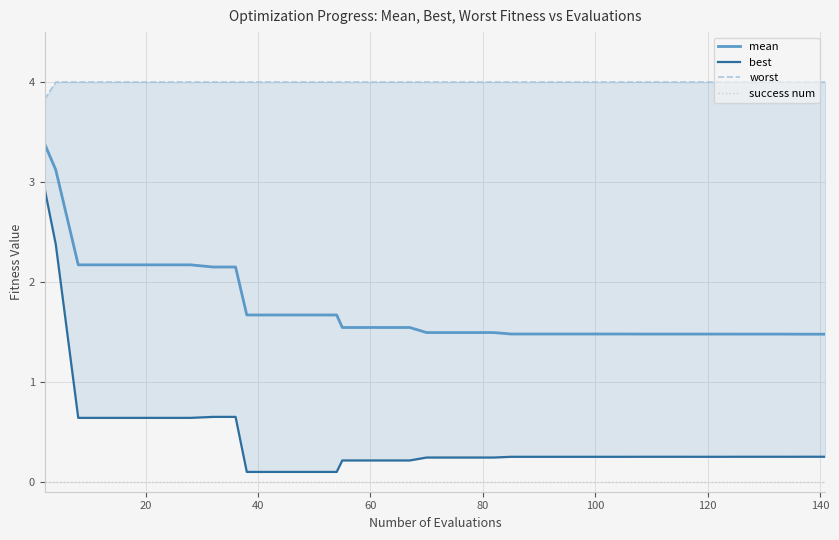

In best, how many points are lower than both neighbors (excluding endpoints)?

1